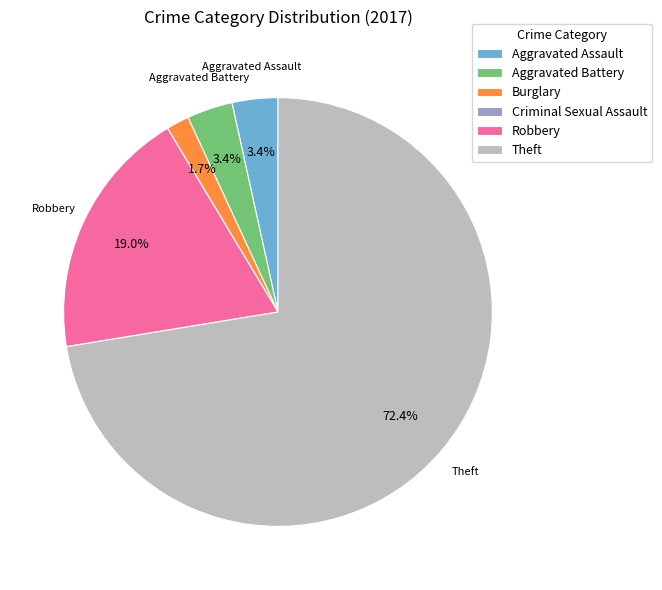

Between Aggravated Battery and Robbery, which is larger?

Robbery